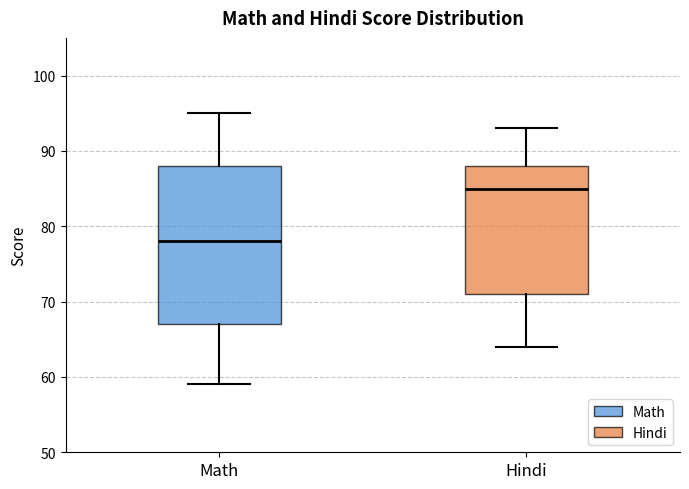

Comparing the boxes themselves (not the whiskers), which one is the tallest?

Math